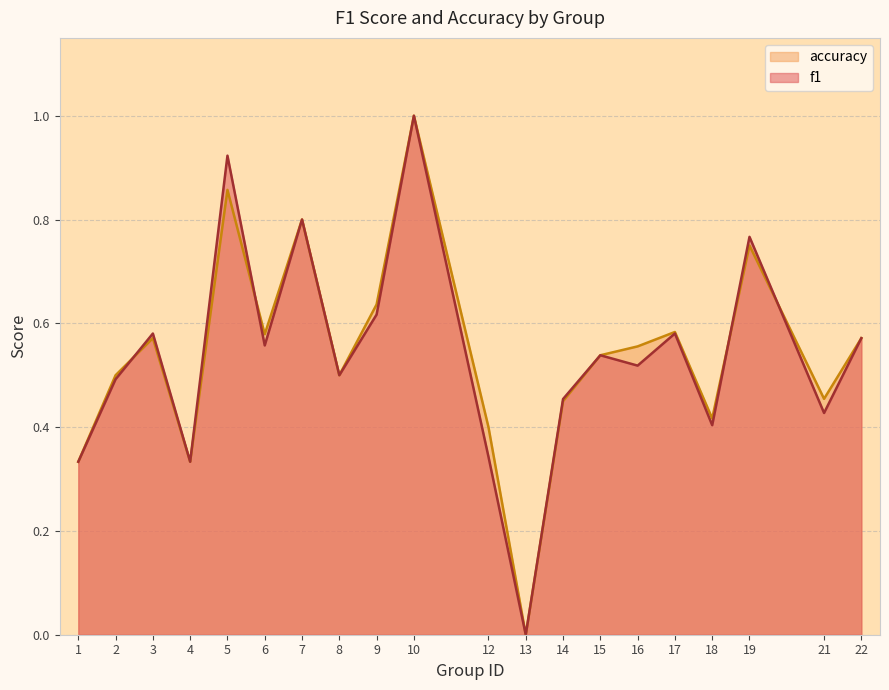

Reading left to right, what are all the values shown in this chart?

f1: 1=0.3	2=0.5	3=0.6	4=0.3	5=0.9	6=0.6	7=0.8	8=0.5	9=0.6	10=1.0	12=0.3	13=0.0	14=0.5	15=0.5	16=0.5	17=0.6	18=0.4	19=0.8	21=0.4	22=0.6
accuracy: 1=0.3	2=0.5	3=0.6	4=0.3	5=0.9	6=0.6	7=0.8	8=0.5	9=0.6	10=1.0	12=0.4	13=0.0	14=0.5	15=0.5	16=0.6	17=0.6	18=0.4	19=0.8	21=0.5	22=0.6